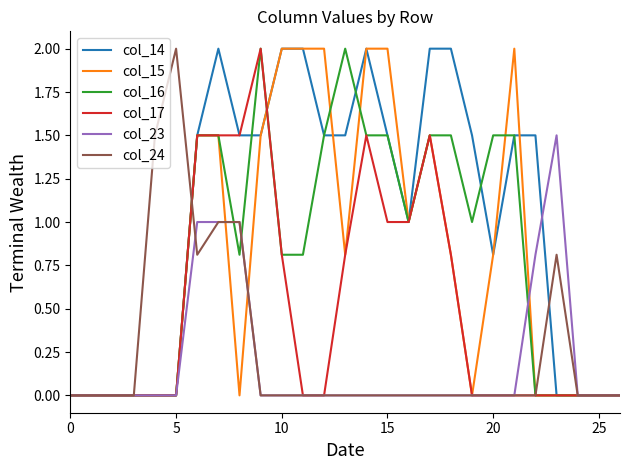

What is the greatest value displayed?

2.0